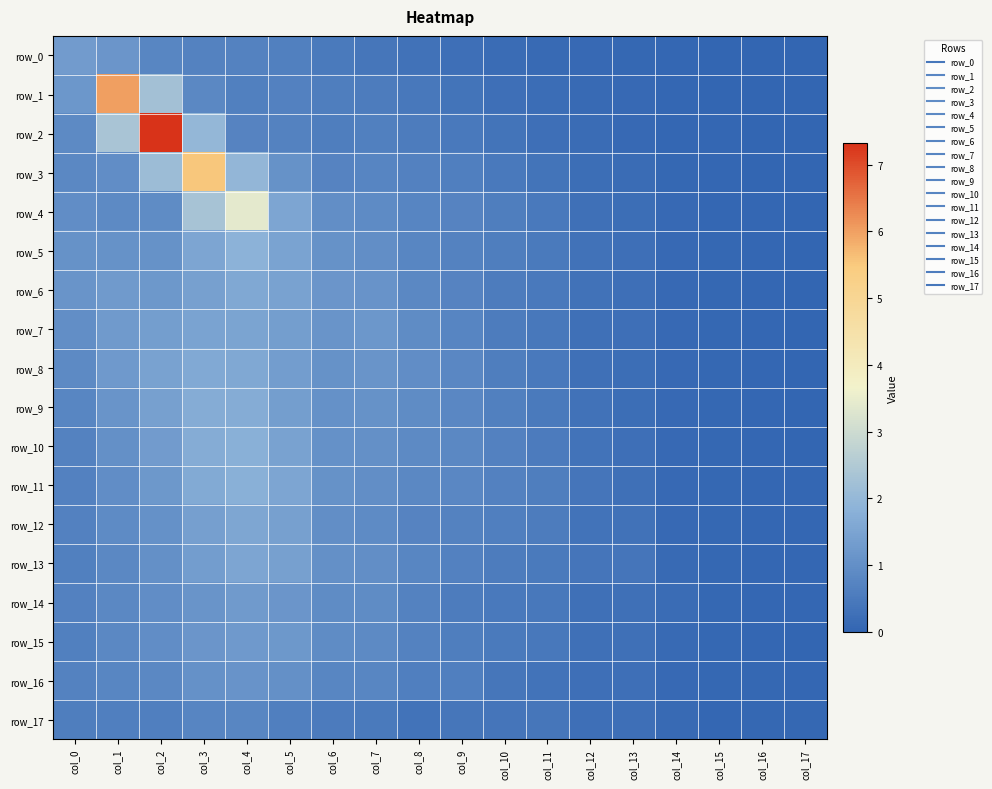

What is the average value of the row_13 series?

0.7